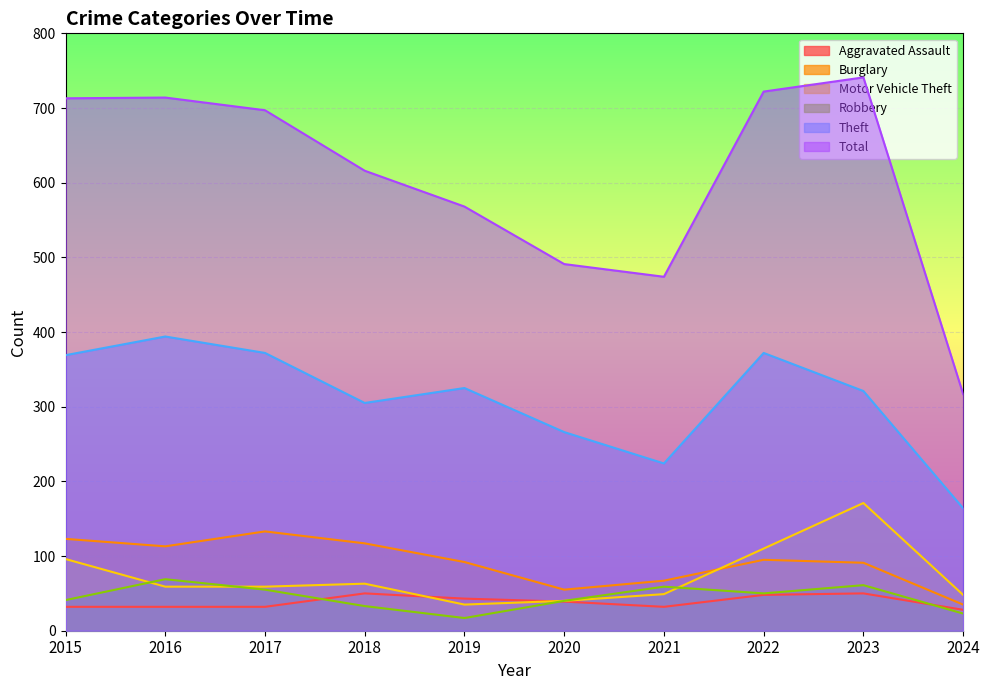

What is the difference between the Aggravated Assault values at 2020 and 2017?

7